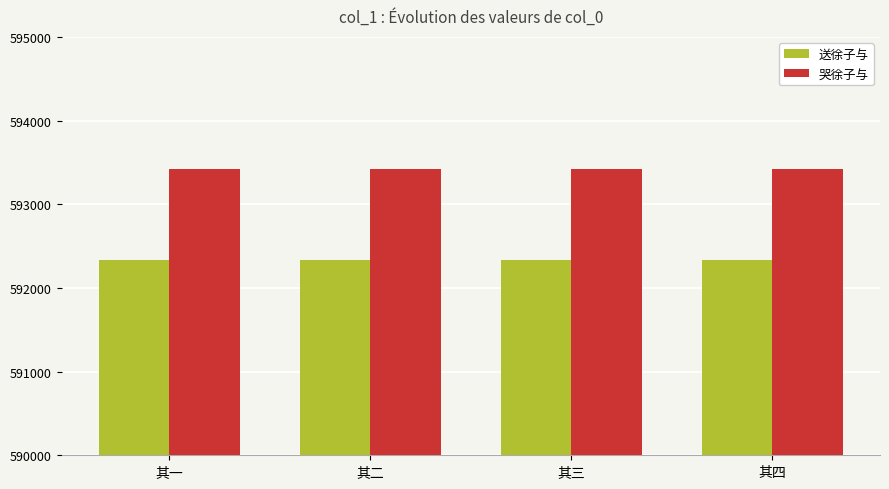

How many groups of bars are there?

4